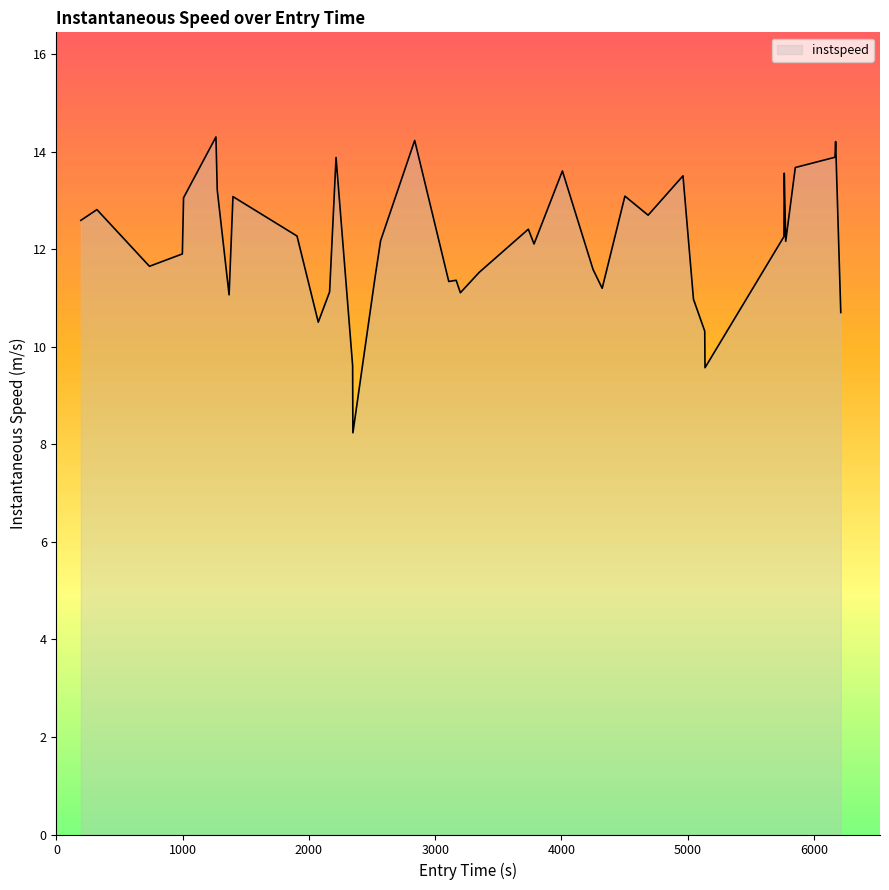

What is the sum of all values?

484.0